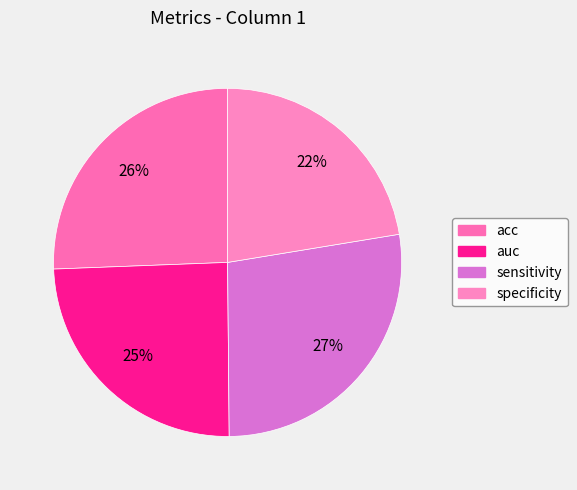

How many segments does this pie chart have?

4